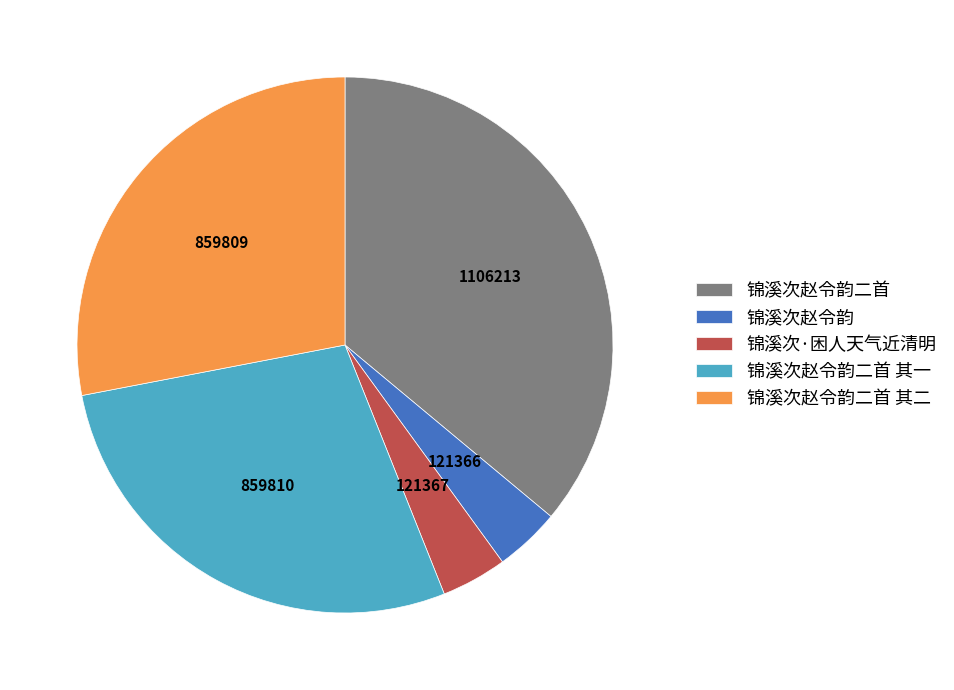

Between 锦溪次赵令韵二首 其一 and 锦溪次赵令韵, which is larger?

锦溪次赵令韵二首 其一